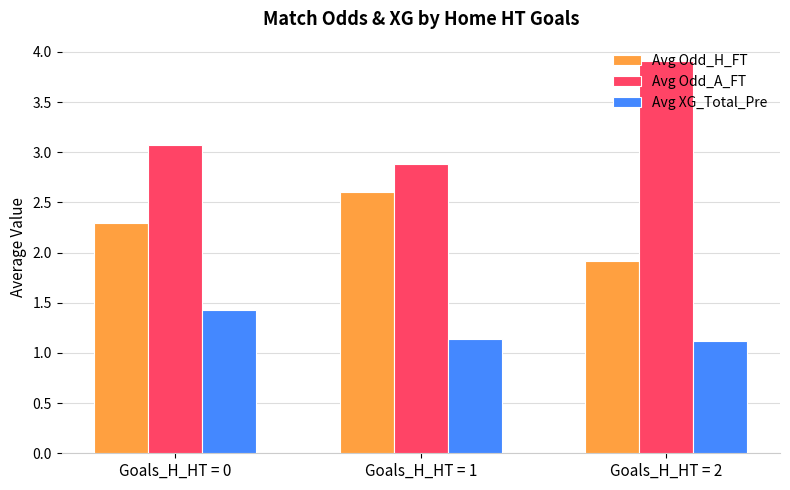

Reading left to right, list all the values displayed in this chart.

Avg Odd_H_FT: 2.3	2.6	1.9
Avg Odd_A_FT: 3.1	2.9	3.9
Avg XG_Total_Pre: 1.4	1.1	1.1